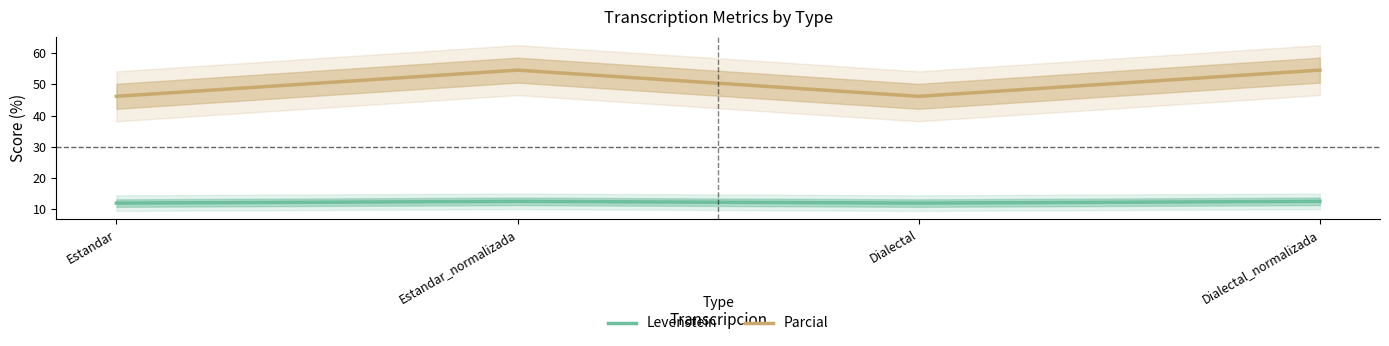

What is the sum of all Levenstein values?

48.9